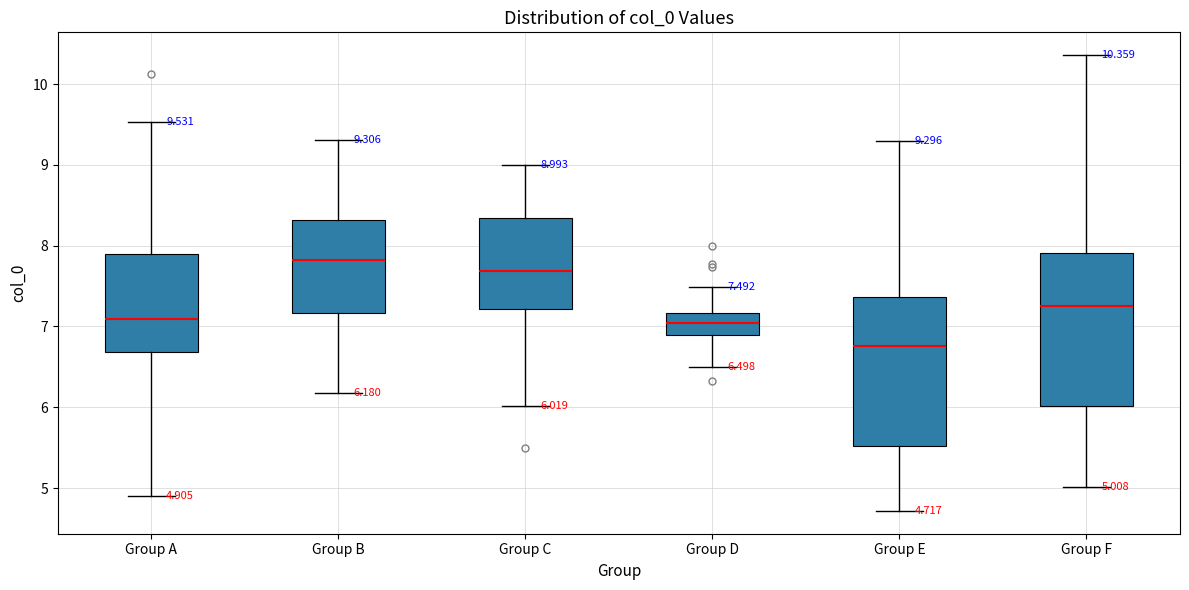

Which box's median line is the lowest?

Group E